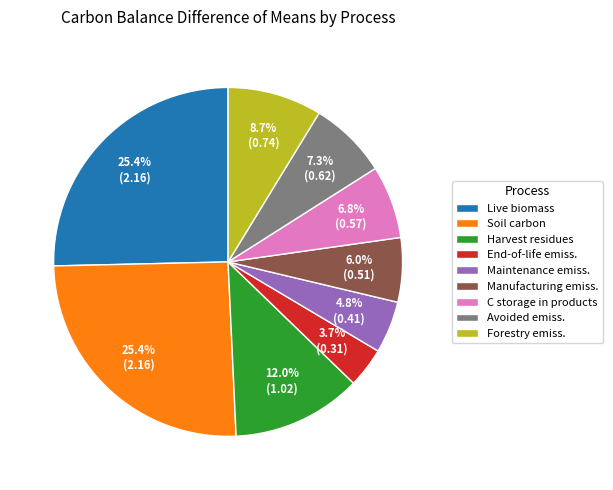

Is there any slice that represents more than half of the pie?

No